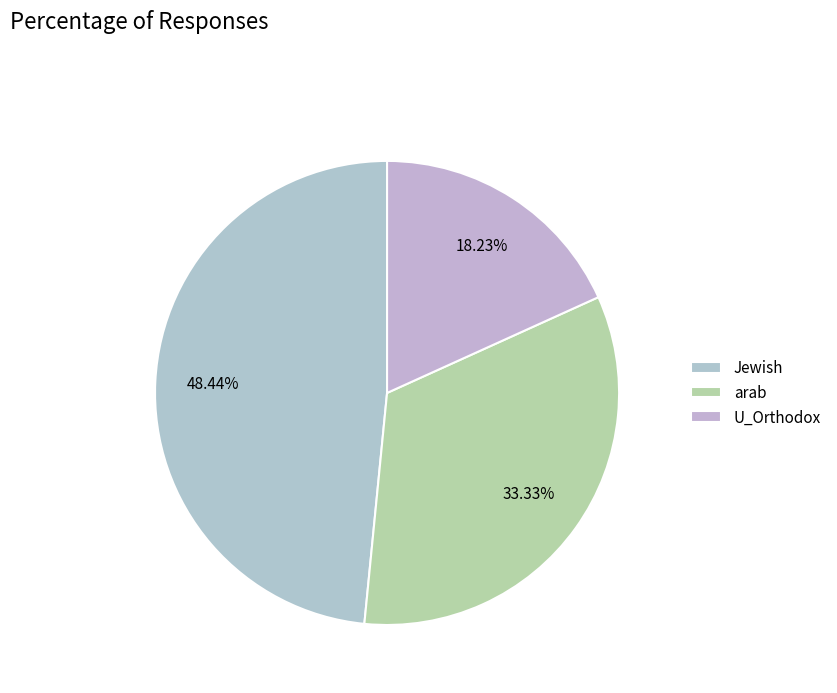

Do U_Orthodox and Jewish together represent more than half of the pie?

Yes